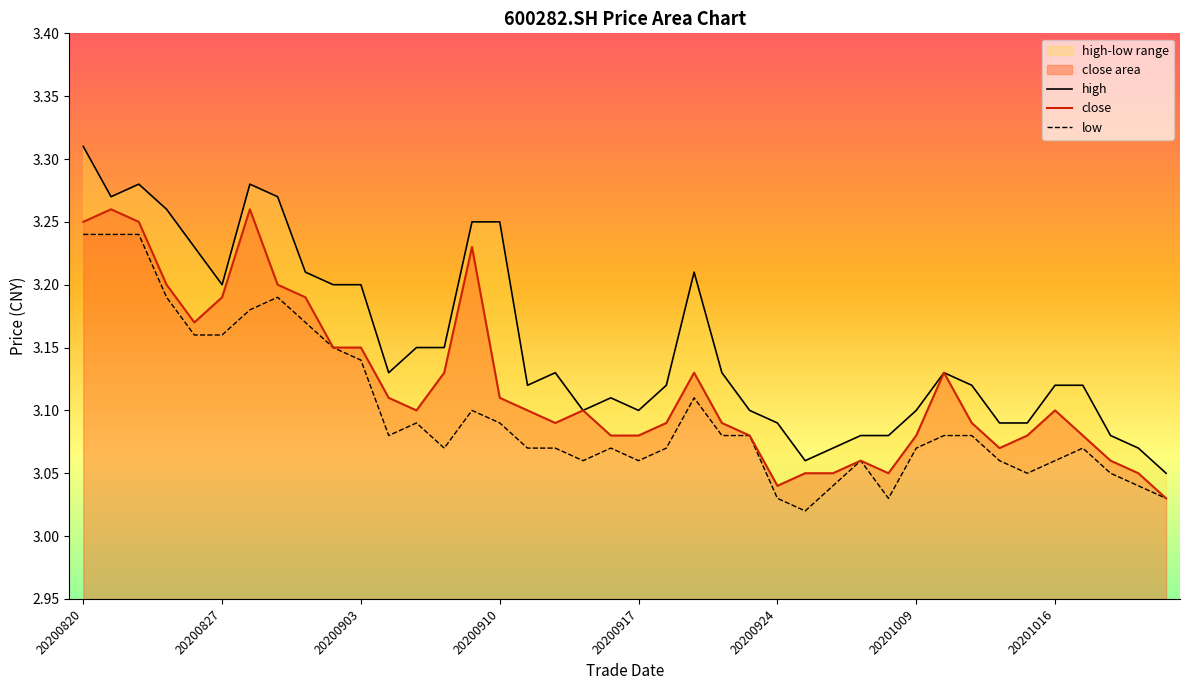

Reading left to right, extract all data points from this chart.

close: 3.2	3.3	3.2	3.2	3.2	3.2	3.3	3.2	3.2	3.1	3.1	3.1	3.1	3.1	3.2	3.1	3.1	3.1	3.1	3.1	3.1	3.1	3.1	3.1	3.1	3.0	3.0	3.0	3.1	3.0	3.1	3.1	3.1	3.1	3.1	3.1	3.1	3.1	3.0	3.0
high: 3.3	3.3	3.3	3.3	3.2	3.2	3.3	3.3	3.2	3.2	3.2	3.1	3.1	3.1	3.2	3.2	3.1	3.1	3.1	3.1	3.1	3.1	3.2	3.1	3.1	3.1	3.1	3.1	3.1	3.1	3.1	3.1	3.1	3.1	3.1	3.1	3.1	3.1	3.1	3.0
low: 3.2	3.2	3.2	3.2	3.2	3.2	3.2	3.2	3.2	3.1	3.1	3.1	3.1	3.1	3.1	3.1	3.1	3.1	3.1	3.1	3.1	3.1	3.1	3.1	3.1	3.0	3.0	3.0	3.1	3.0	3.1	3.1	3.1	3.1	3.0	3.1	3.1	3.0	3.0	3.0